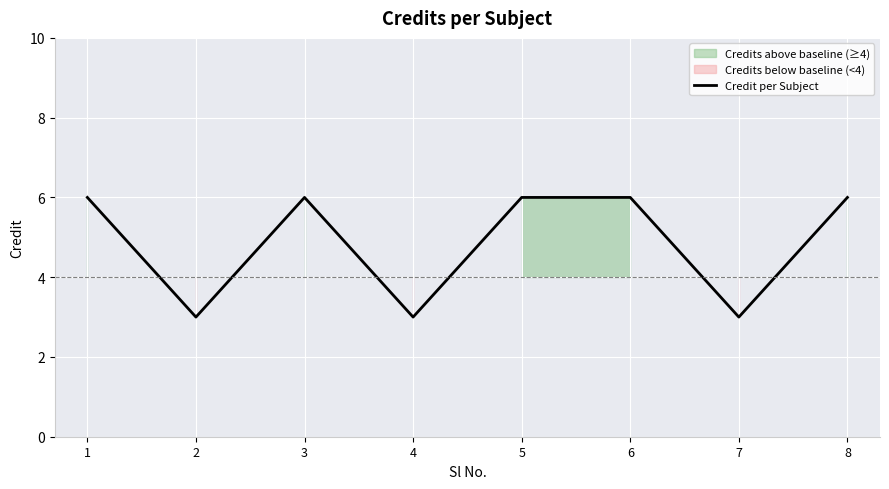

Which has a higher value, 7 or 2?

7